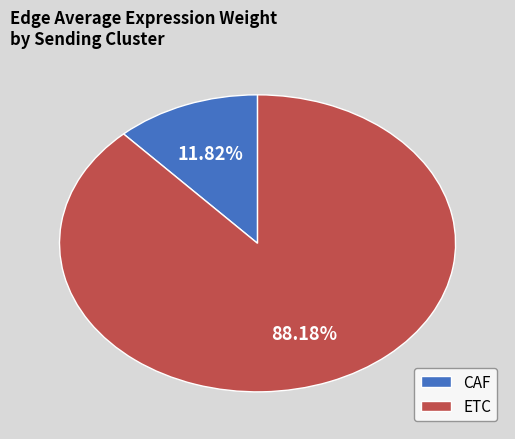

Combined, what portion of the pie is CAF and ETC?

100.0%